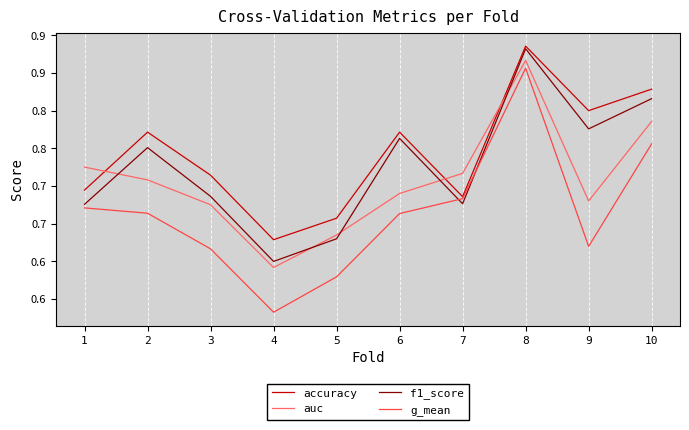

Does the chart display data point markers on the line(s)?

No